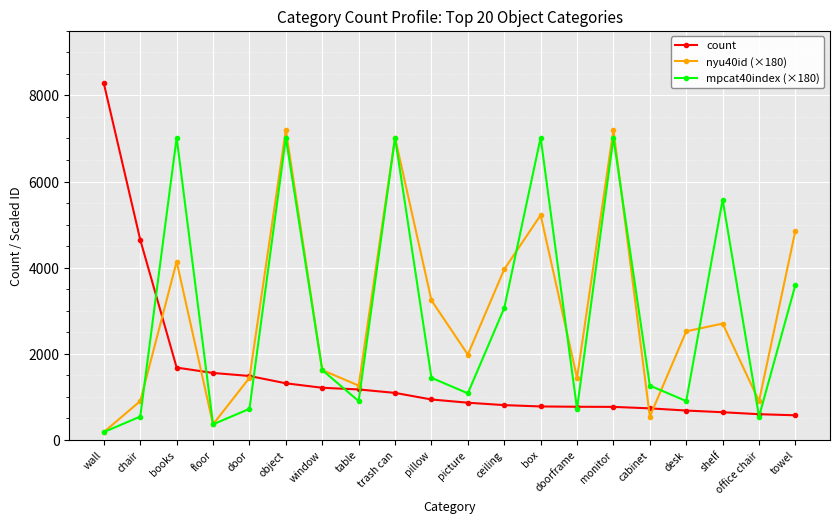

What position from the left is box?

13